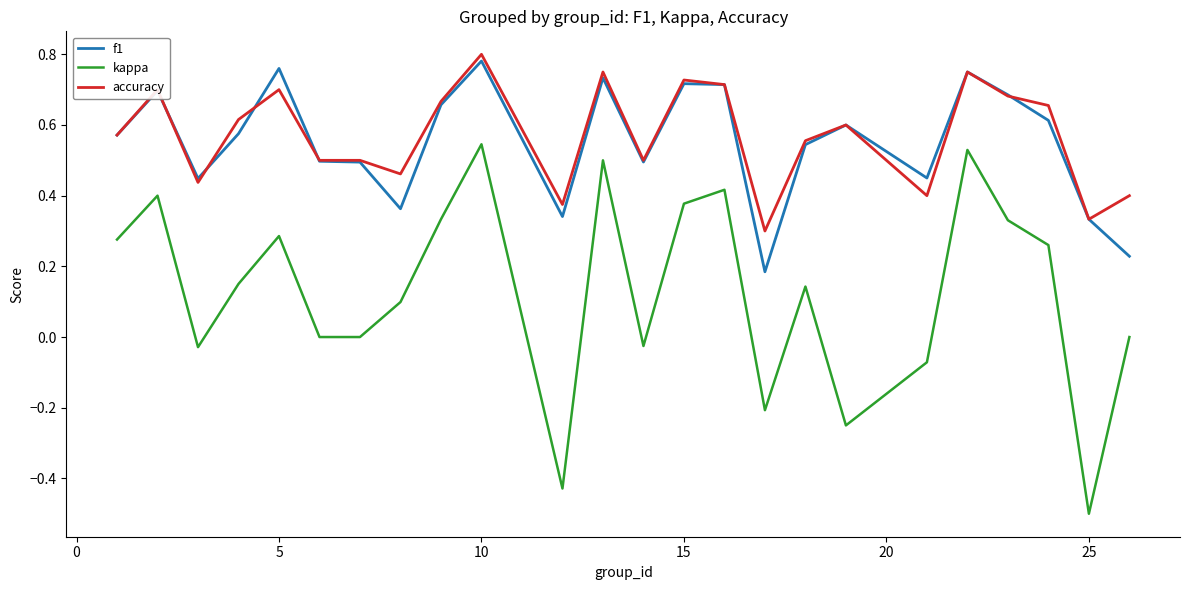

What is the minimum value shown in the chart?

-0.5